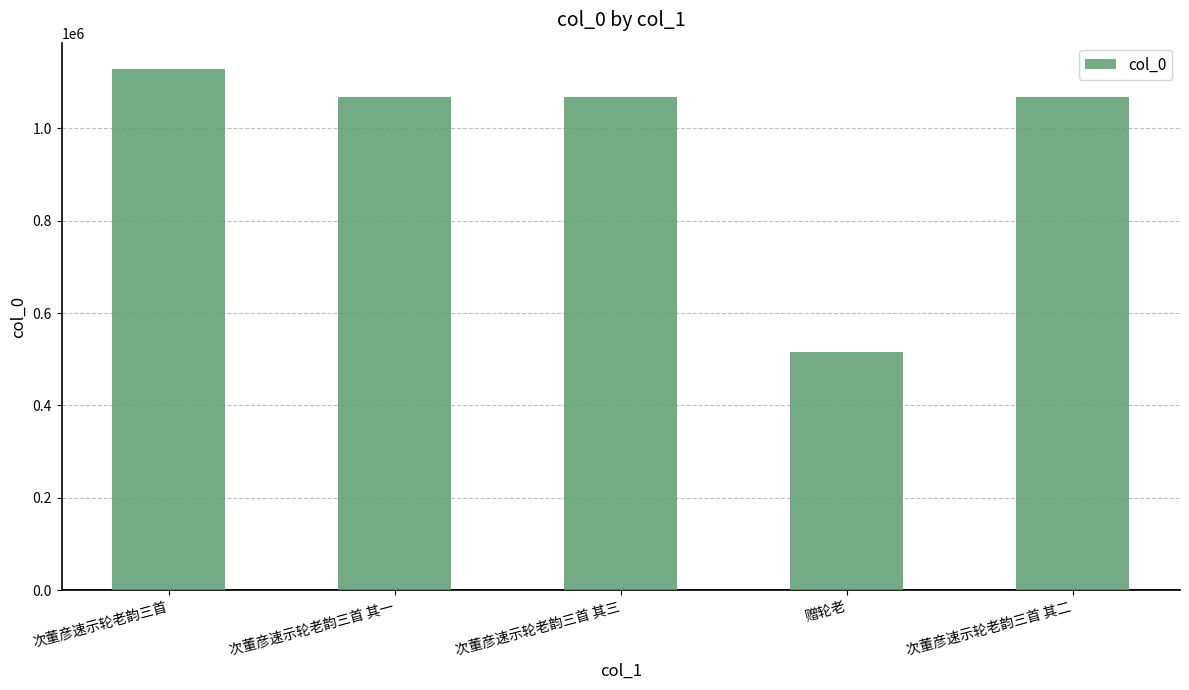

Which has a higher value, 赠轮老 or 次董彦速示轮老韵三首 其一?

次董彦速示轮老韵三首 其一